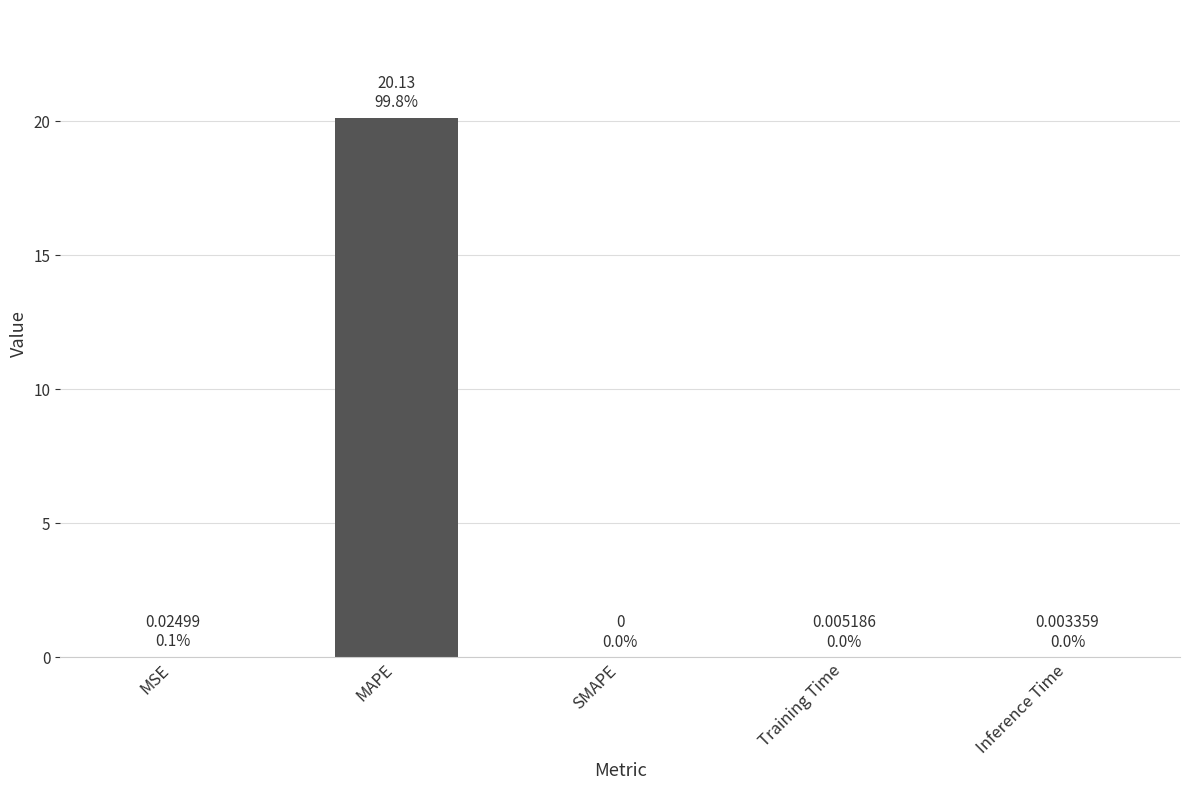

Is it true that the value at MSE is 0.0?

True